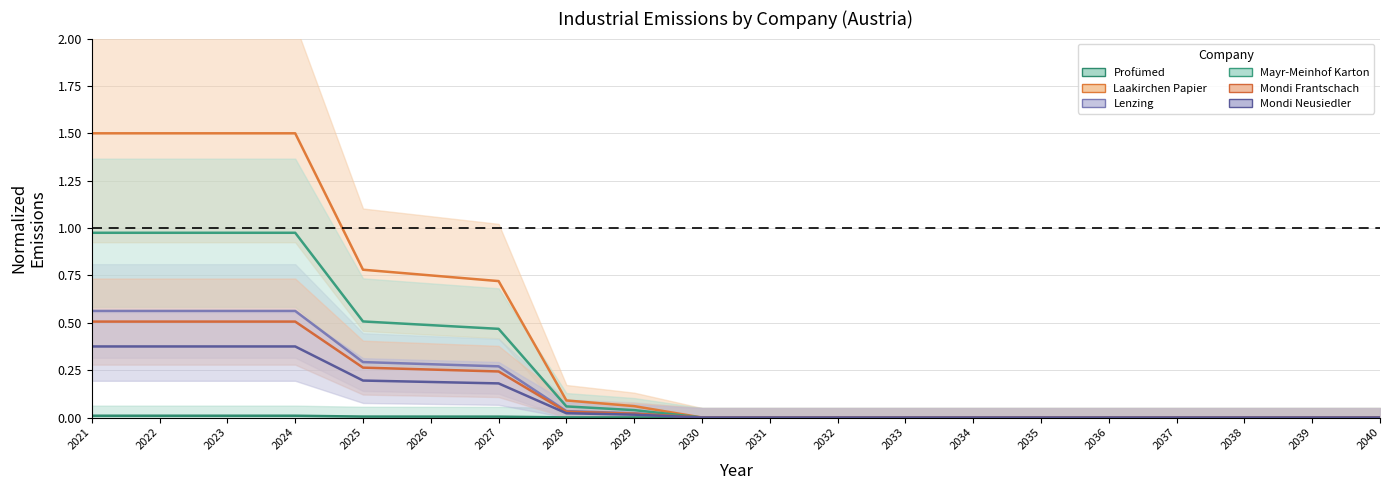

What is the difference between the second highest and second lowest values in the Mondi Neusiedler series?

0.4